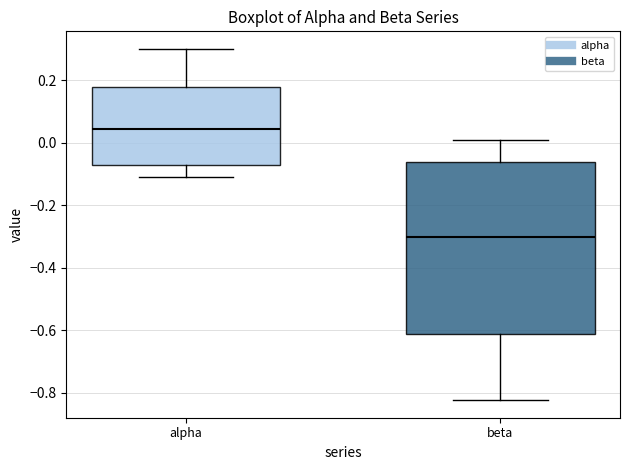

Where is the upper edge of the box for alpha on the y-axis? The values are not printed on the chart, so give them approximately, as read against the axis.

0.18